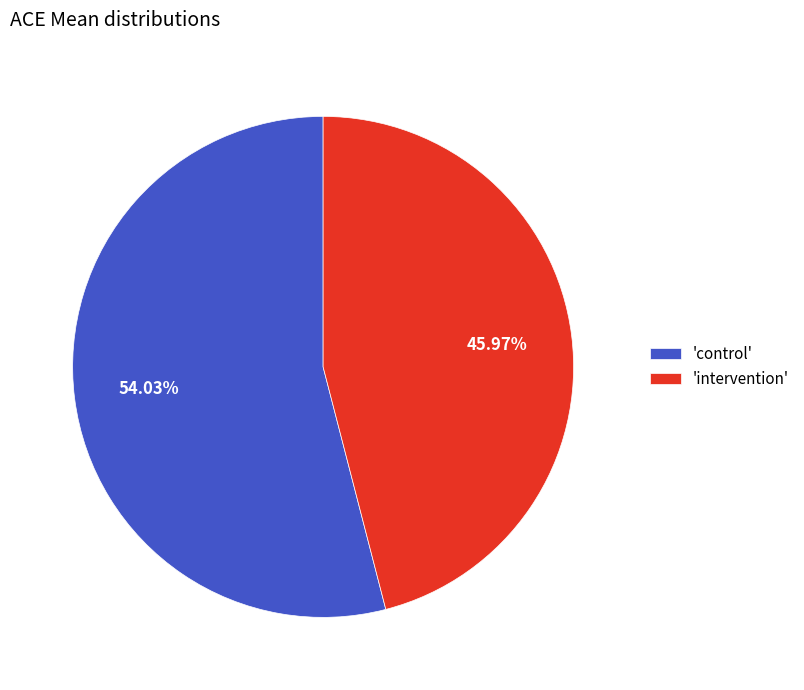

Does 'intervention' represent more than half of the total?

No